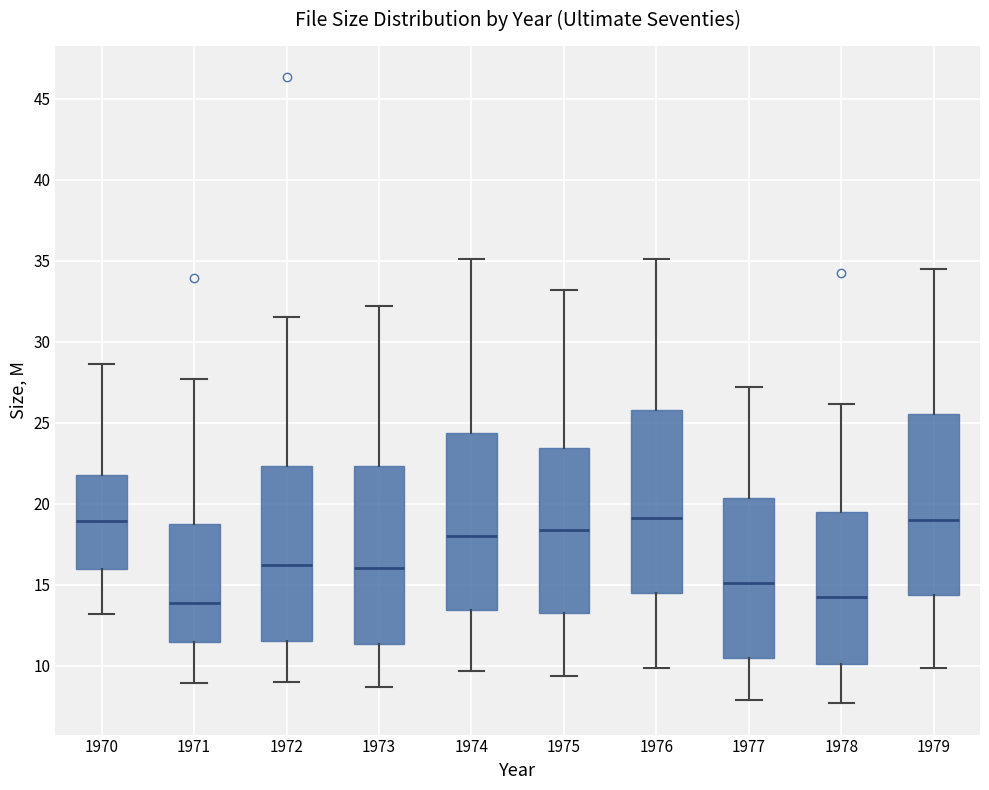

Reading left to right, transcribe this box plot: for each box, give where its median line is, the range the box spans, and where its two whiskers end, as read against the y-axis. The values are not printed on the chart, so give them approximately, as read against the axis.

1970: median 19.0, box 16.0 to 21.5, whiskers 13.0 to 28.5
1971: median 14.0, box 11.5 to 19.0, whiskers 9.0 to 27.5
1972: median 16.0, box 11.5 to 22.5, whiskers 9.0 to 31.5
1973: median 16.0, box 11.5 to 22.5, whiskers 8.5 to 32.0
1974: median 18.0, box 13.5 to 24.5, whiskers 9.5 to 35.0
1975: median 18.5, box 13.0 to 23.5, whiskers 9.5 to 33.0
1976: median 19.0, box 14.5 to 26.0, whiskers 10.0 to 35.0
1977: median 15.0, box 10.5 to 20.5, whiskers 8.0 to 27.0
1978: median 14.0, box 10.0 to 19.5, whiskers 7.5 to 26.0
1979: median 19.0, box 14.5 to 25.5, whiskers 10.0 to 34.5